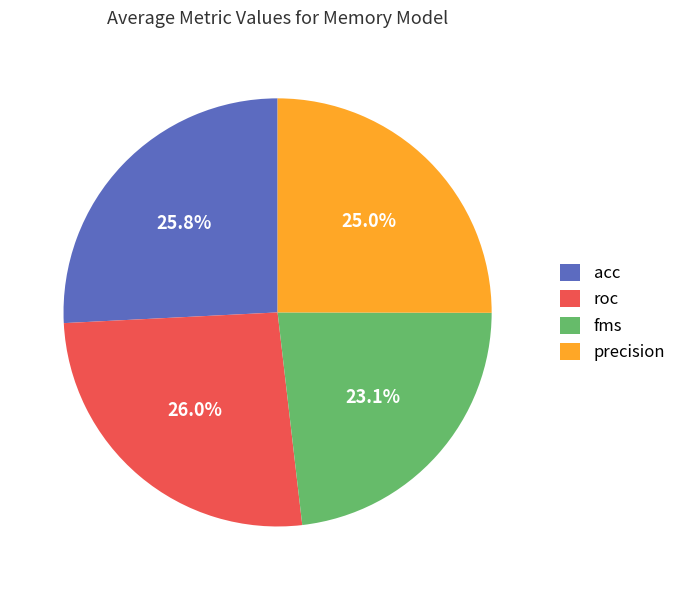

To the nearest percent, what percentage of the pie is acc?

26%